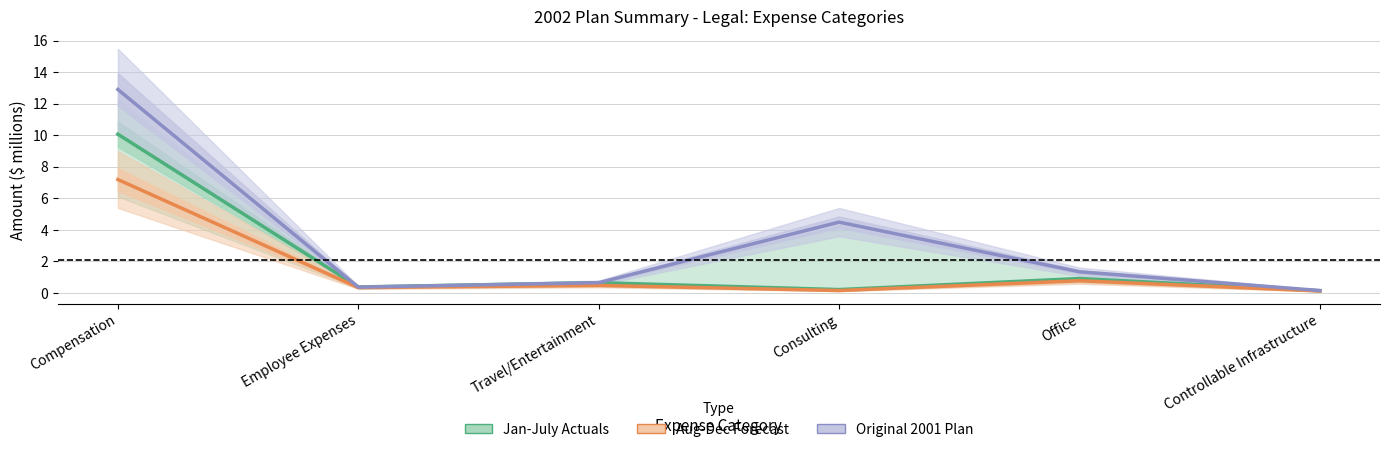

Which has a higher value, Employee Expenses or Office?

Office